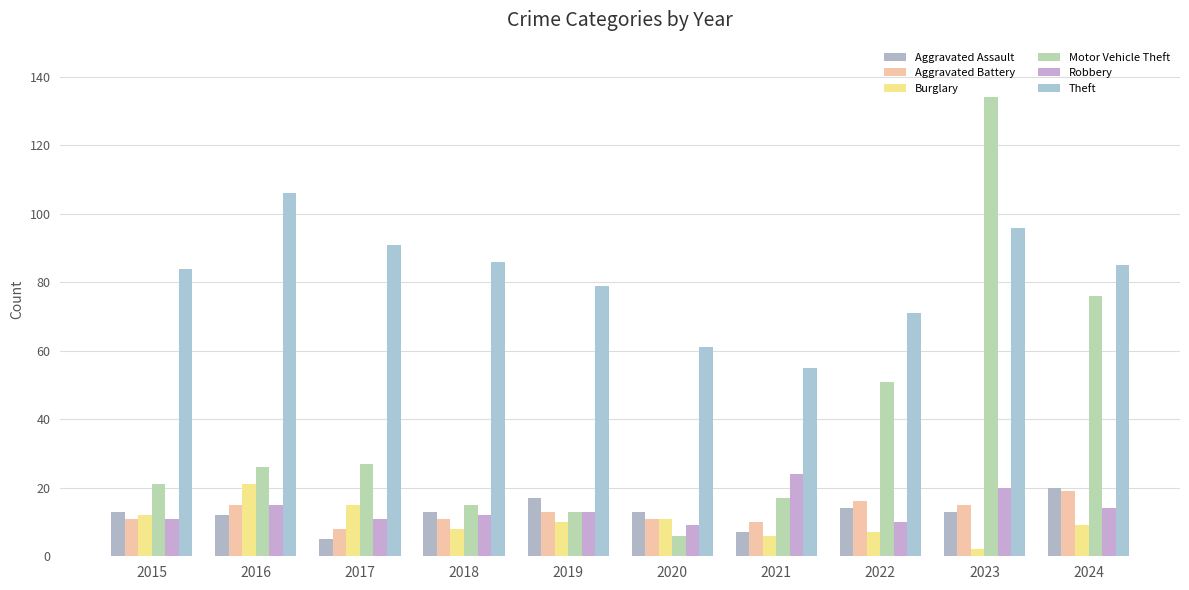

How many bars are there in total?

60